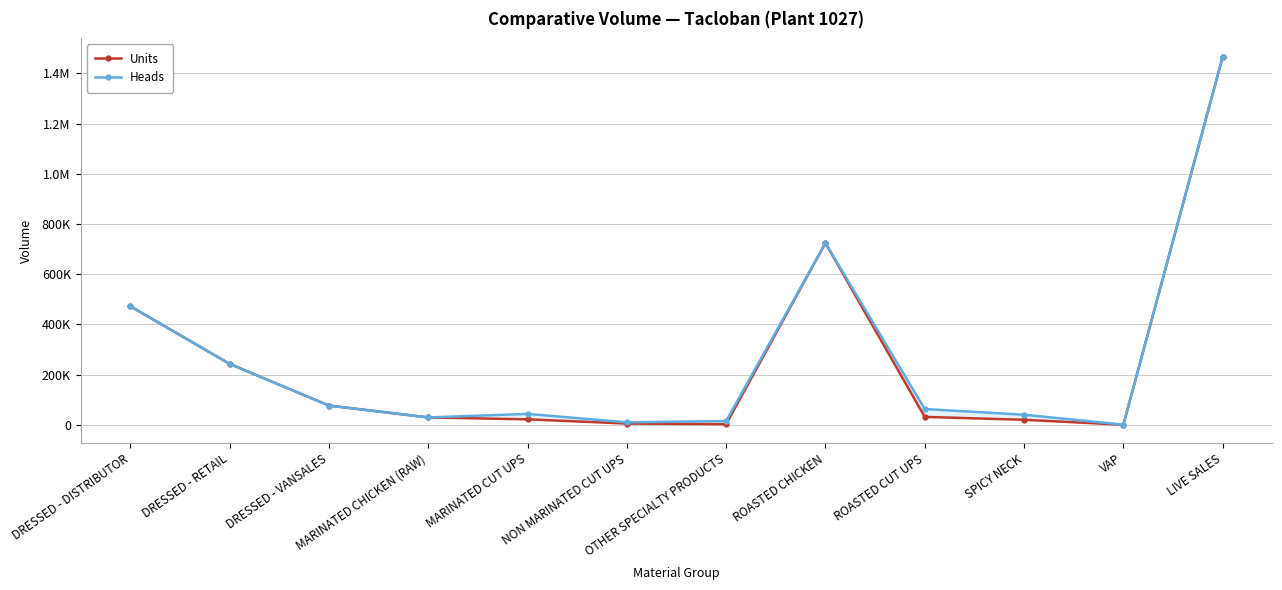

Between DRESSED - RETAIL and MARINATED CUT UPS, which series saw the biggest shift?

Units